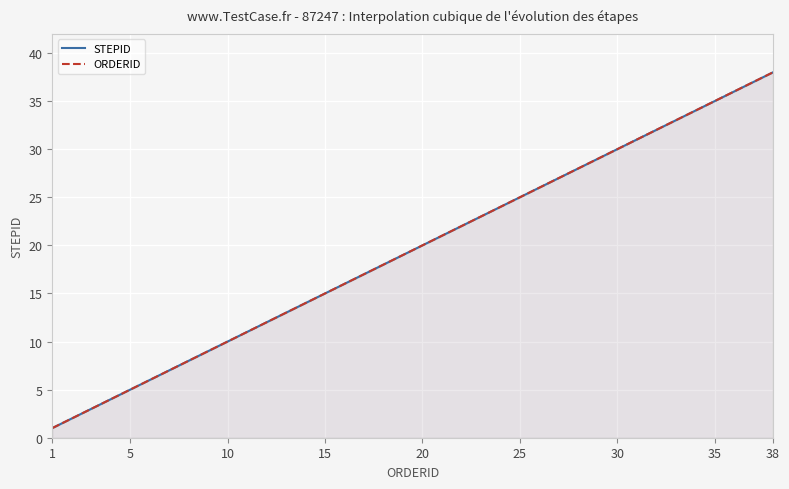

What is the difference between the maximum and second lowest values in the STEPID series?

36